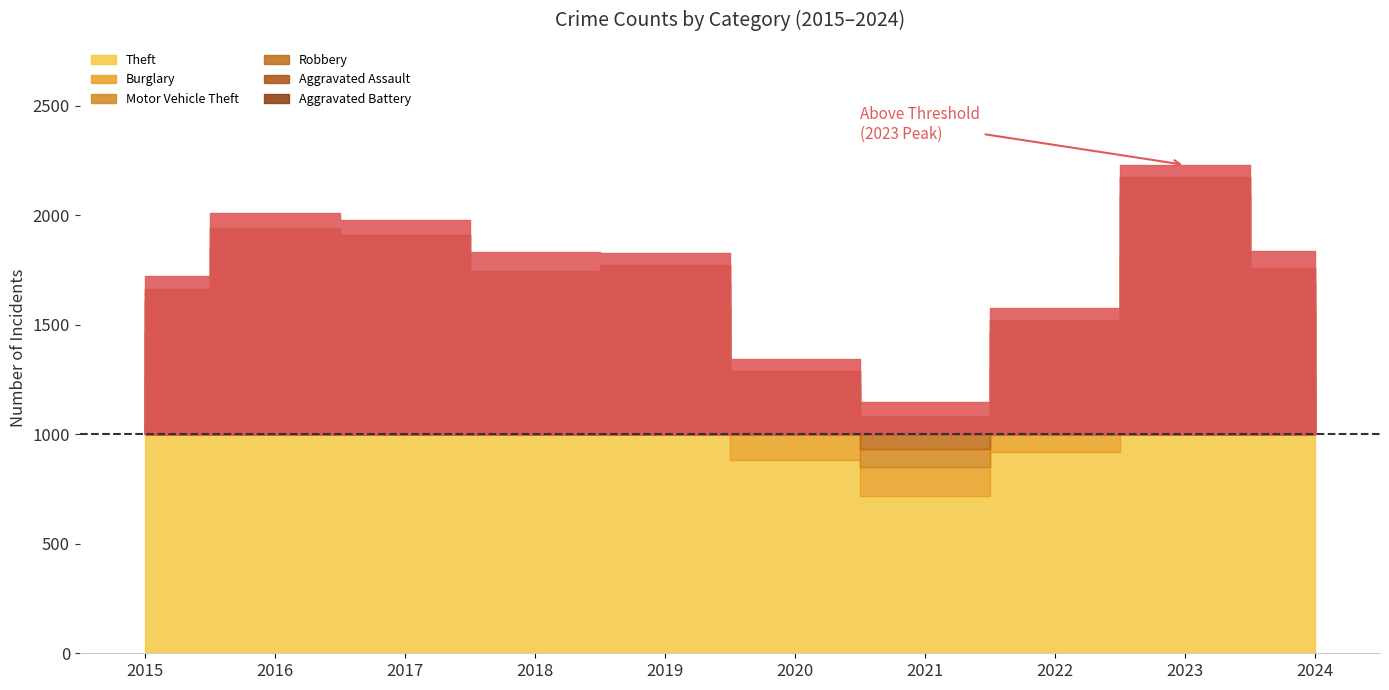

What is the difference between the maximum and minimum values in the Theft series?

556